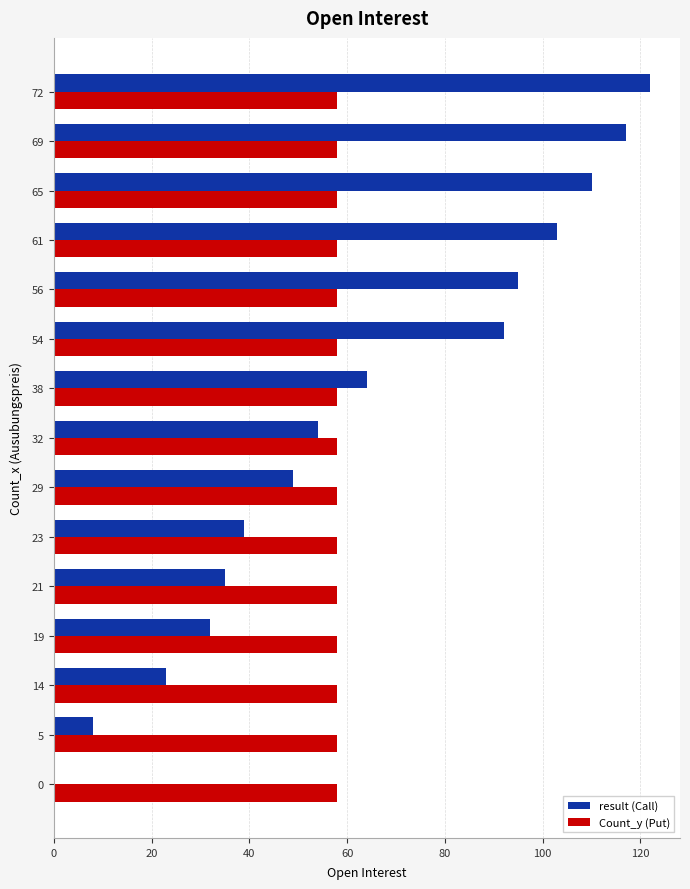

What are all the series names shown in the legend?

result (Call), Count_y (Put)